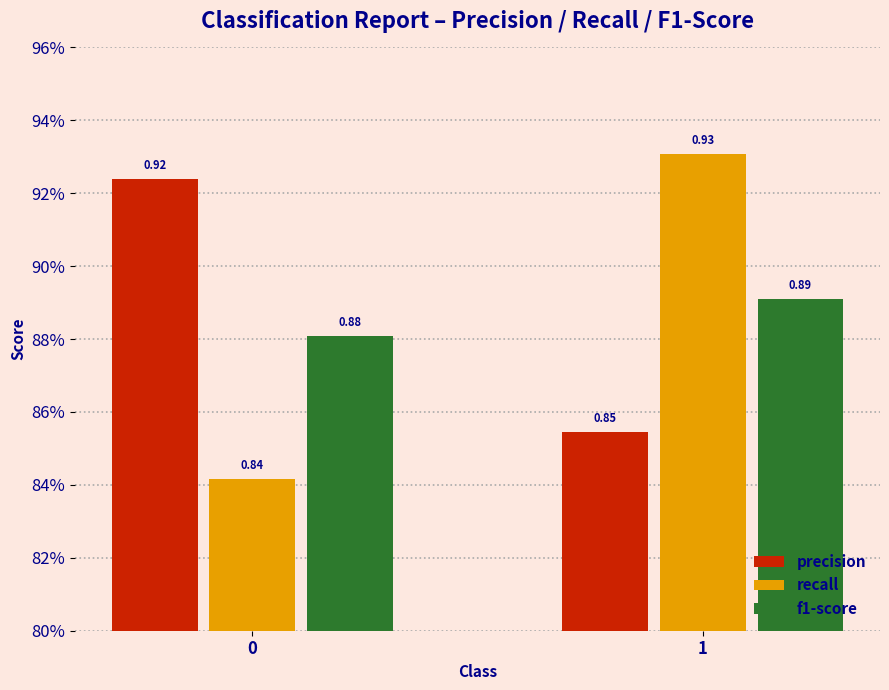

Reading left to right, list all the values displayed in this chart.

precision: 0.9	0.9
recall: 0.8	0.9
f1-score: 0.9	0.9